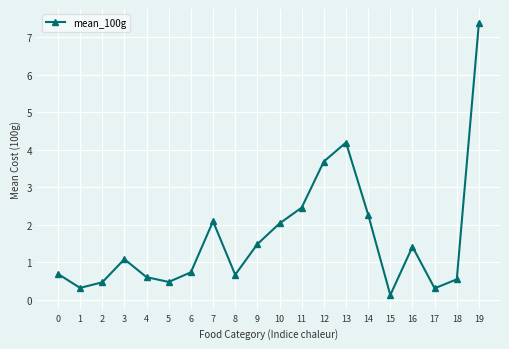

True or false: the data shows 0.8 at 16.

False